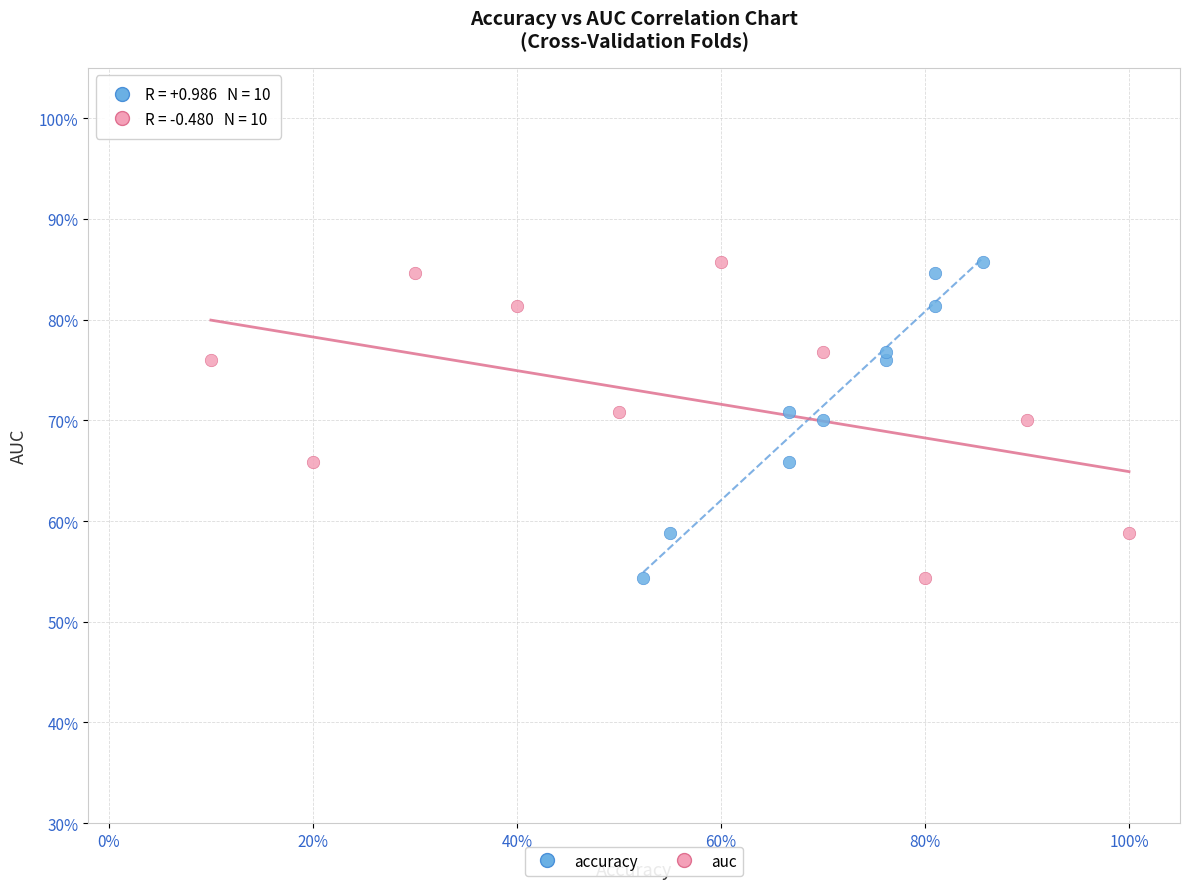

What are all the series names shown in the legend?

accuracy, auc